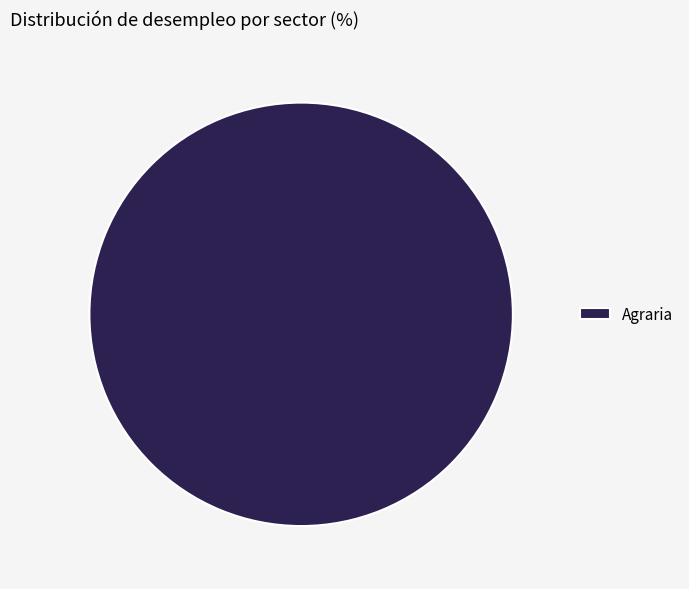

The Agraria slice represents 100% of the pie. True or false?

True